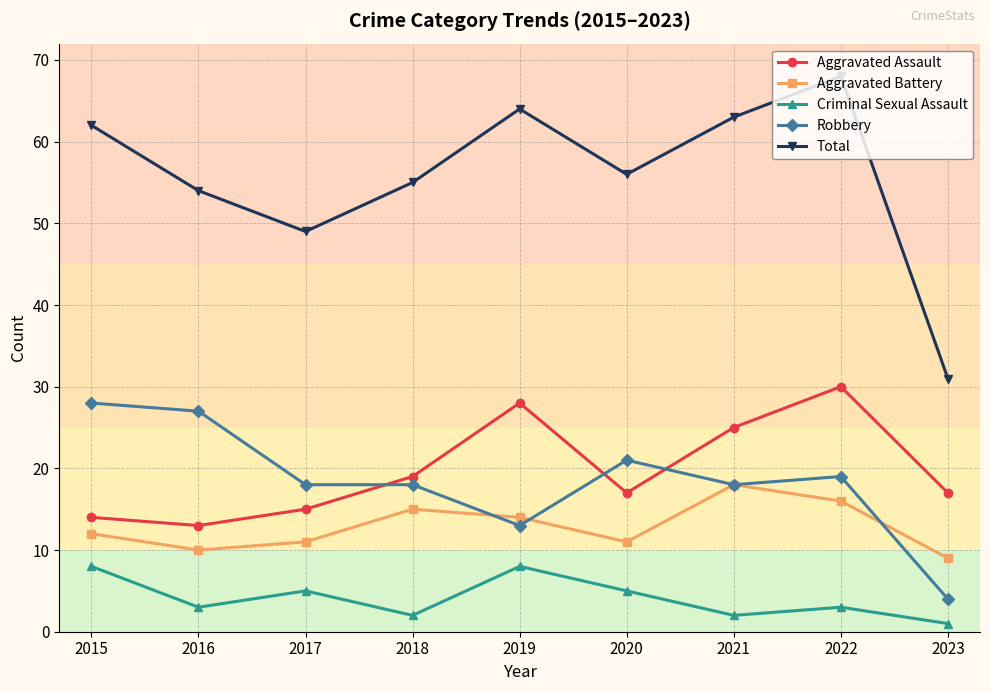

What is the maximum value shown in the chart?

68